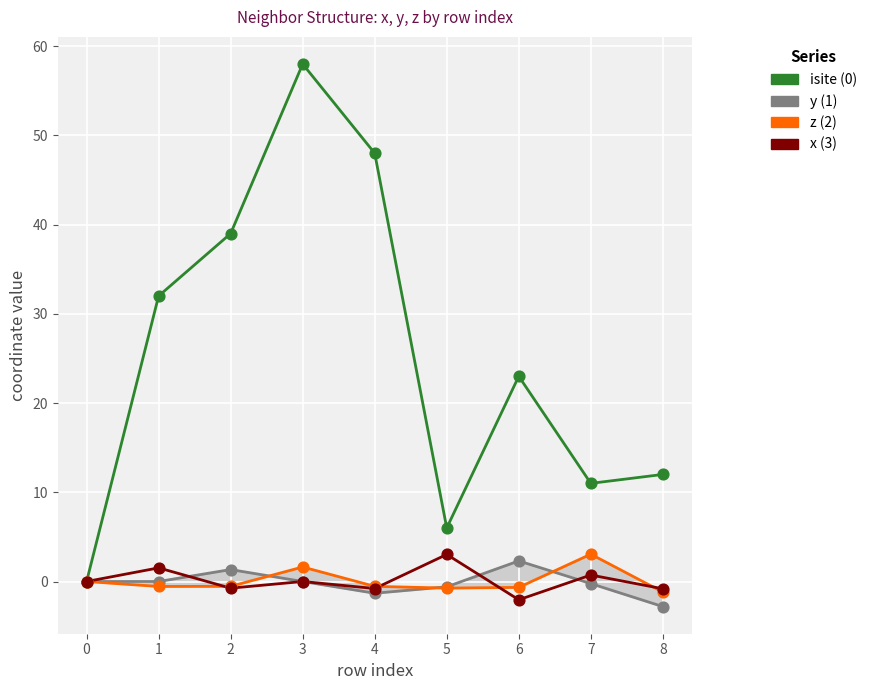

Across all series, what Y value is closest to 27?

23.0